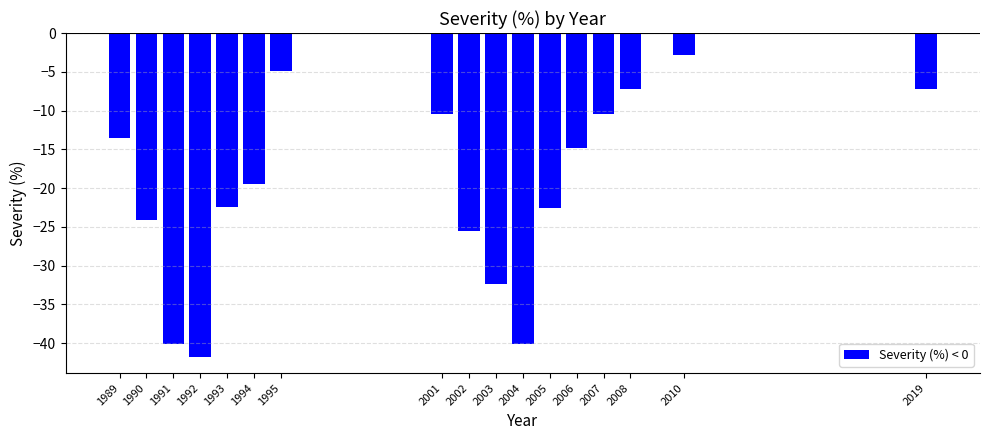

List the labels in order of value, largest first.

2010, 1995, 2019, 2008, 2001, 2007, 1989, 2006, 1994, 1993, 2005, 1990, 2002, 2003, 2004, 1991, 1992